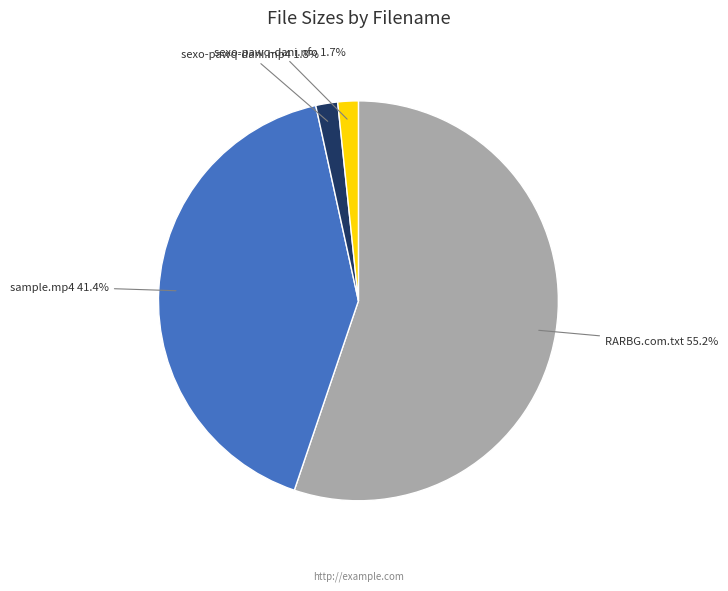

Count the number of slices in the pie.

4